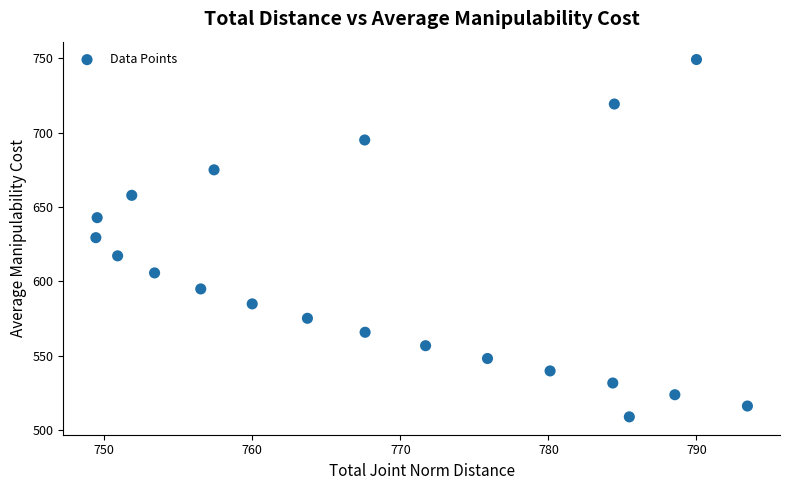

What is the range of X values (max minus min)?

44.0